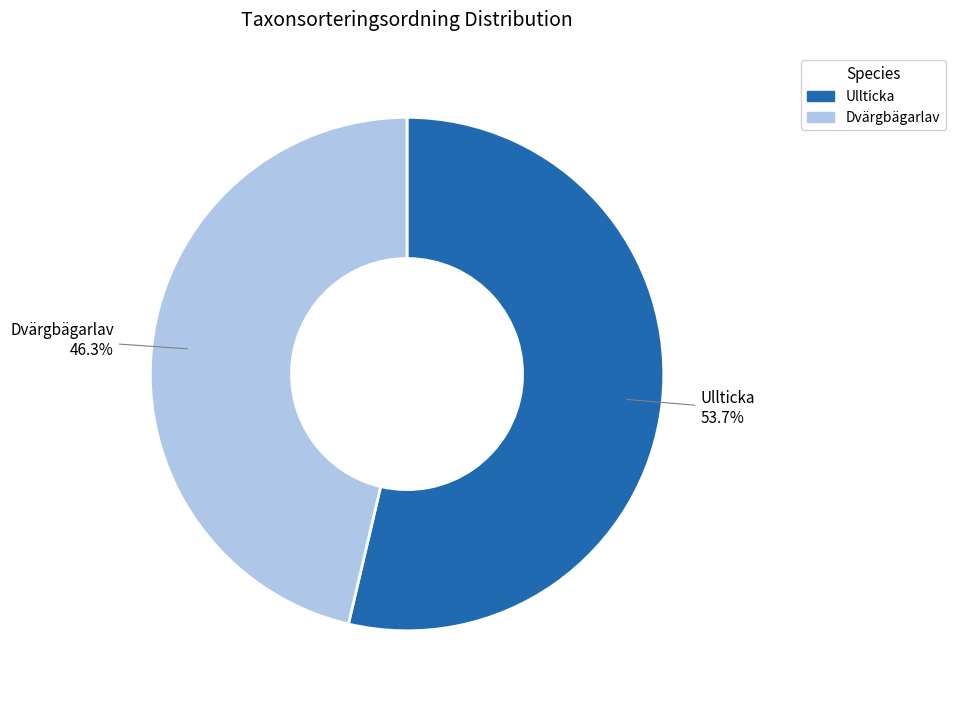

Is the sum of Ullticka and Dvärgbägarlav greater than half?

Yes